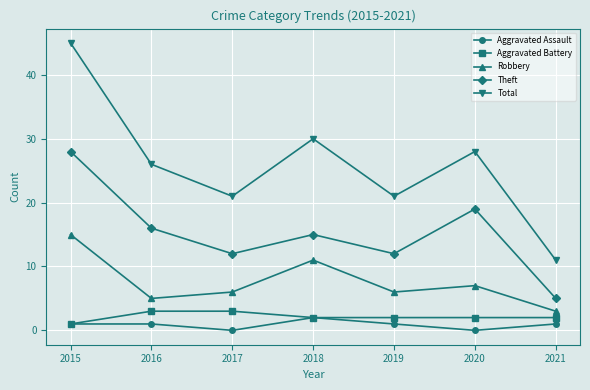

True or false: Total and Aggravated Battery intersect in this chart.

False